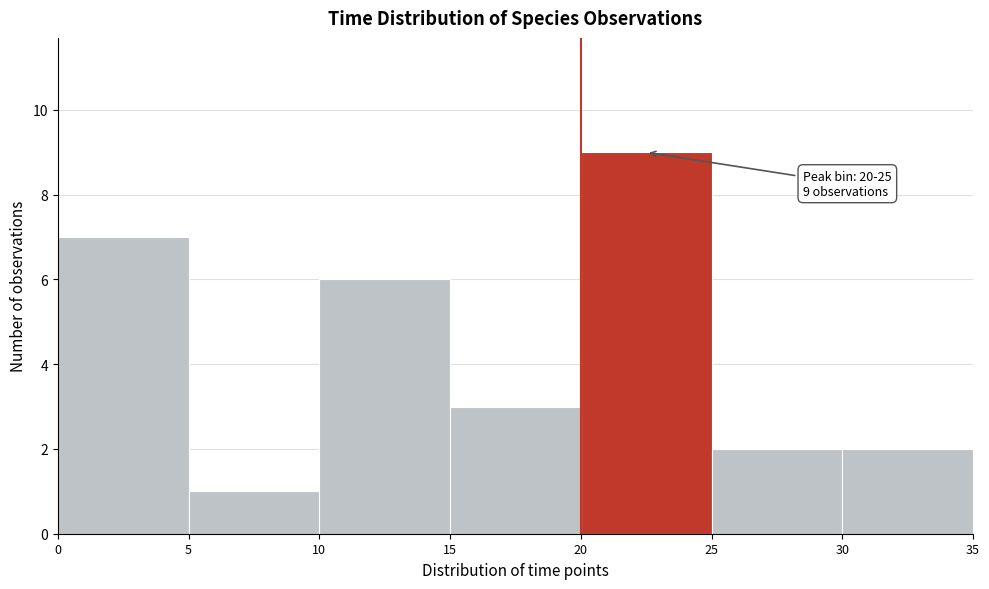

Over which range of the x-axis is the bar tallest?

20 to 25